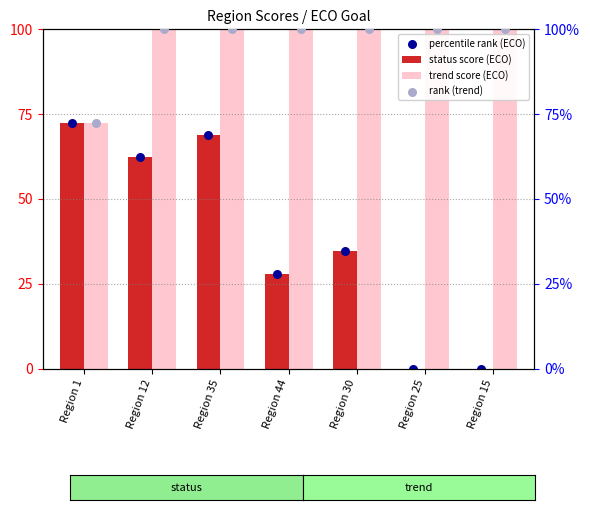

What are all the series names shown in the legend?

status score (ECO), trend score (ECO), percentile rank (ECO), rank (trend)